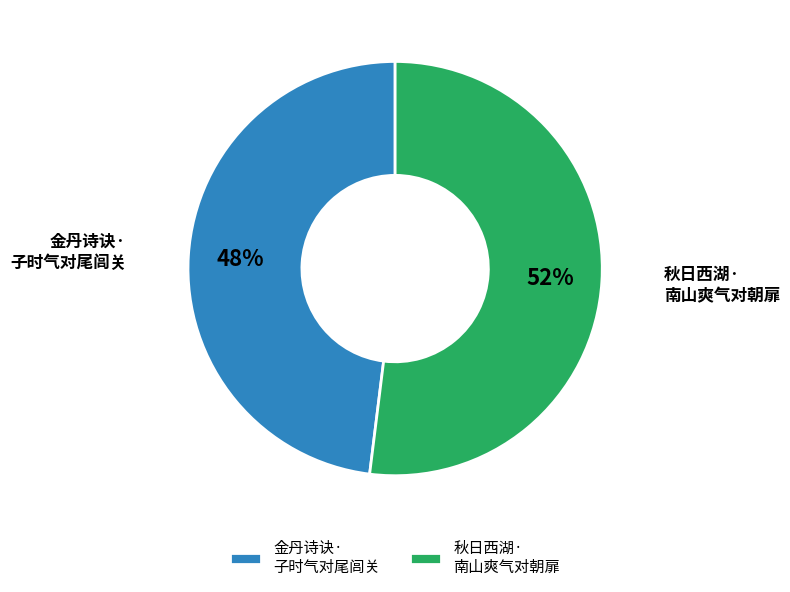

Is there any slice that represents more than half of the pie?

Yes